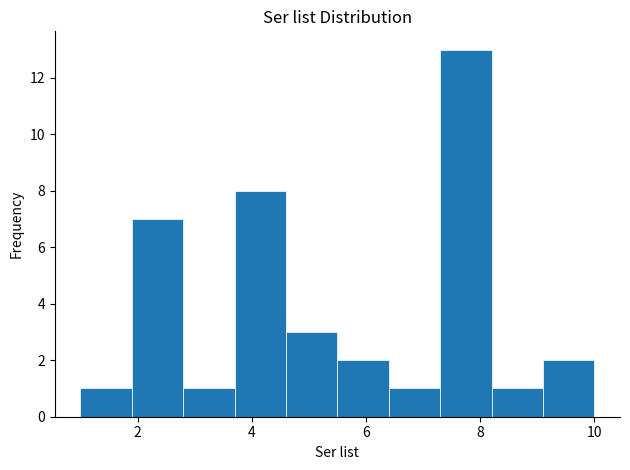

Which range on the x-axis has the tallest bar?

7.3 to 8.2